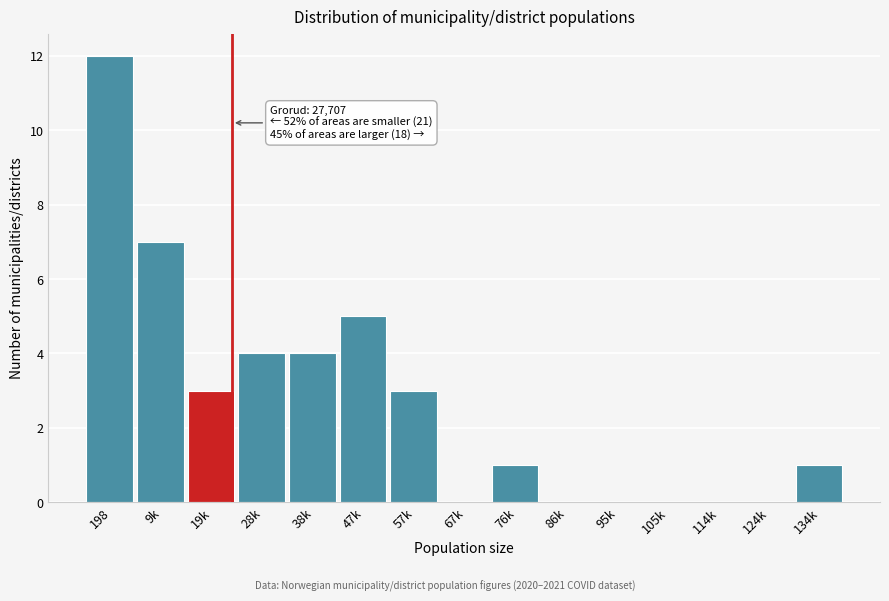

Reading right to left, list all the values displayed in this chart.

134k=1	124k=0	114k=0	105k=0	95k=0	86k=0	76k=1	67k=0	57k=3	47k=5	38k=4	28k=4	19k=3	9k=7	198=12